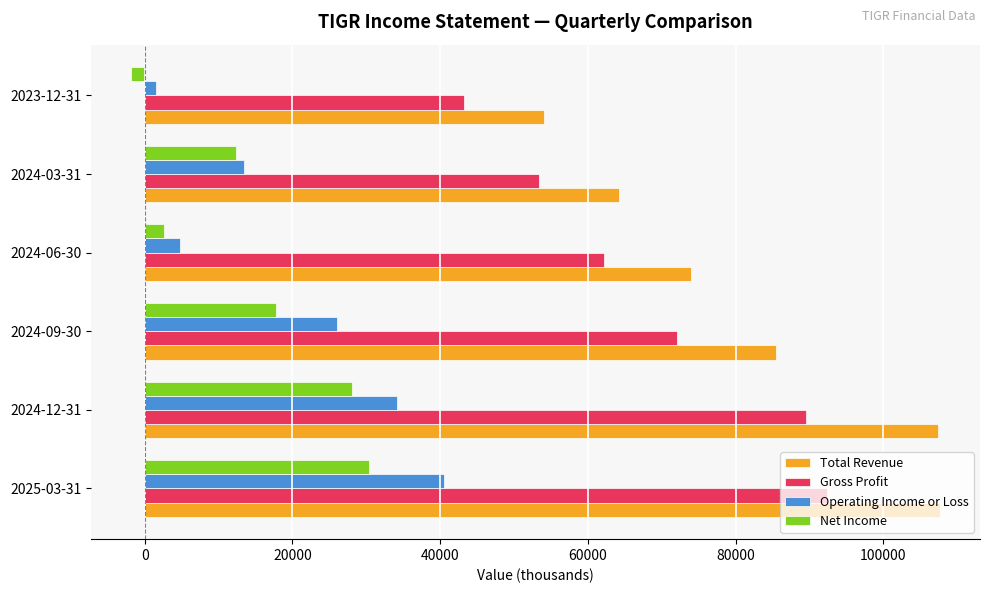

What is the difference between the maximum and minimum values in the Net Income series?

32200